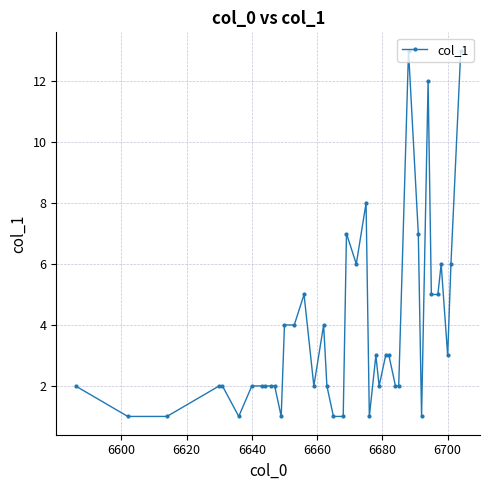

What is the difference between the maximum and minimum values?

12